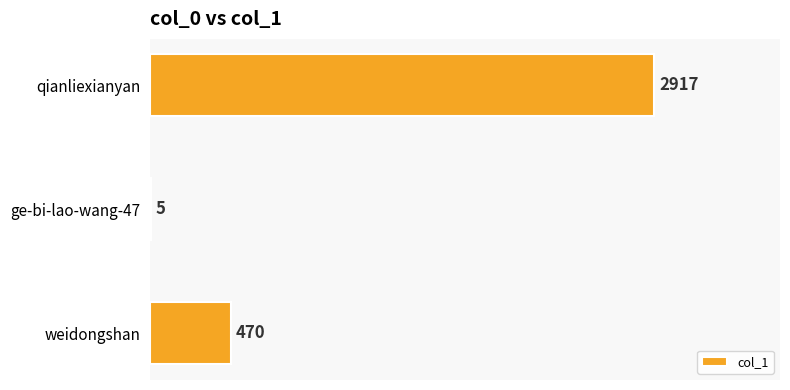

What is the greatest value displayed?

2917